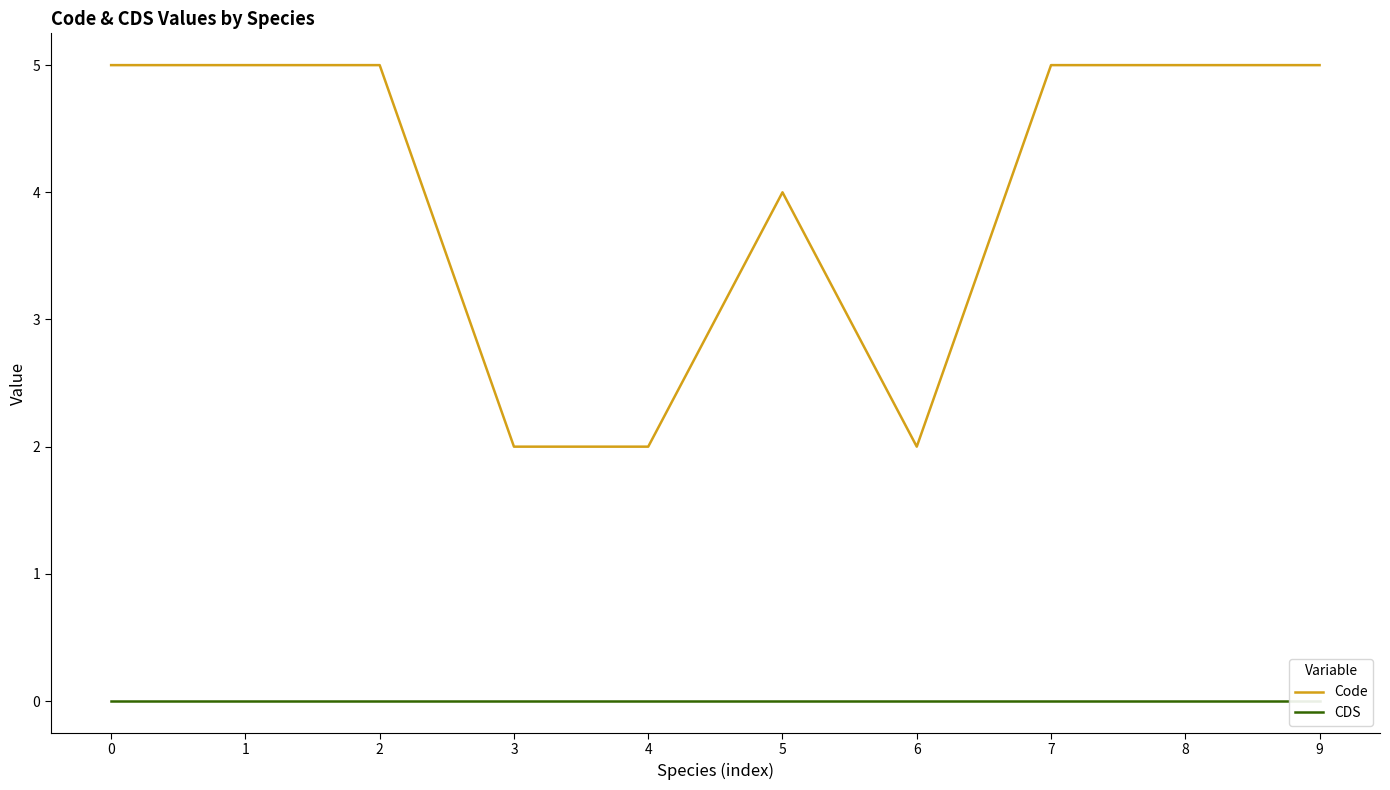

Reading left to right, transcribe all the data shown in this chart.

Code: 5	5	5	2	2	4	2	5	5	5
CDS: 0	0	0	0	0	0	0	0	0	0